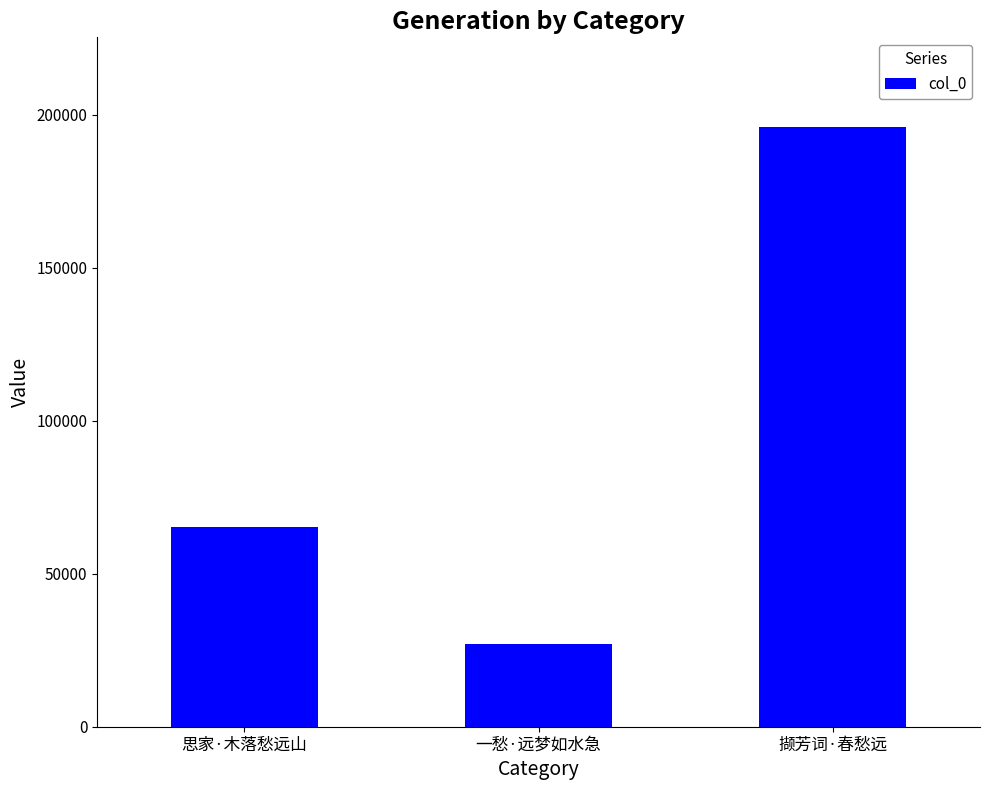

How many data points does each series have?

3